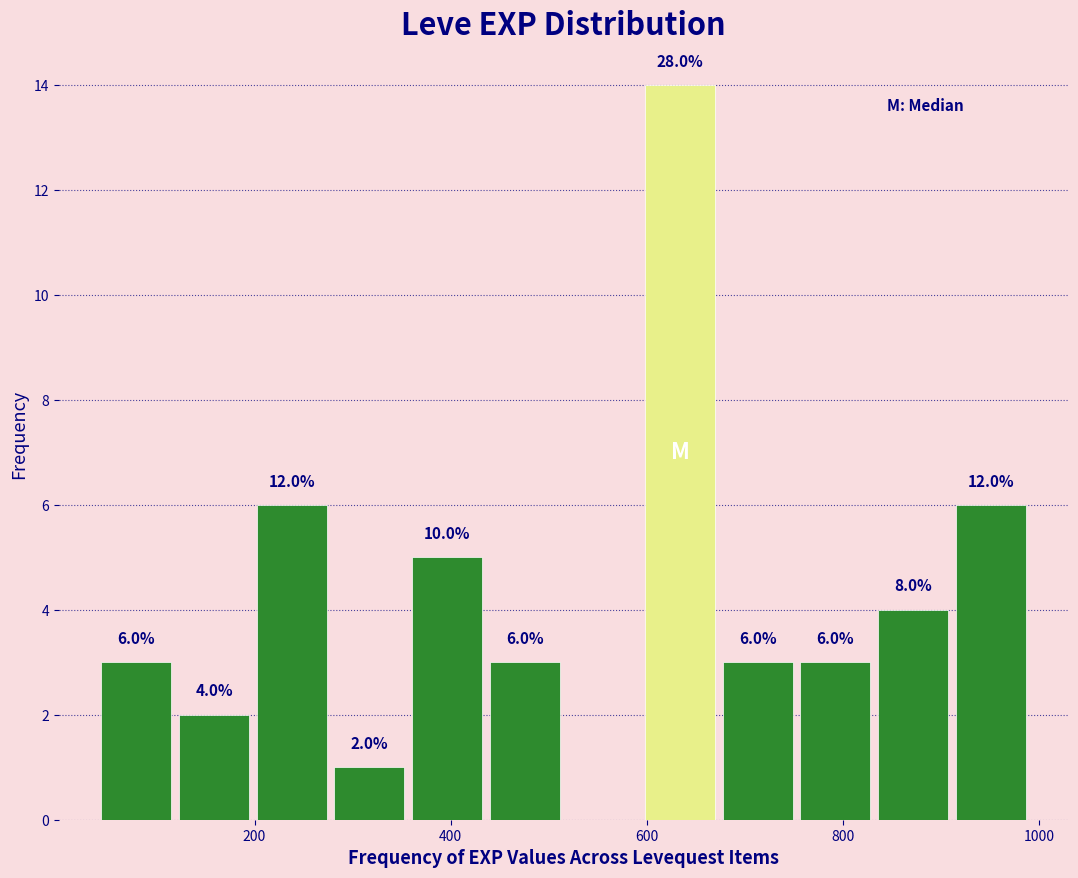

Around what value on the x-axis is the tallest bar? Give the approximate position of its centre, as read against the axis.

640